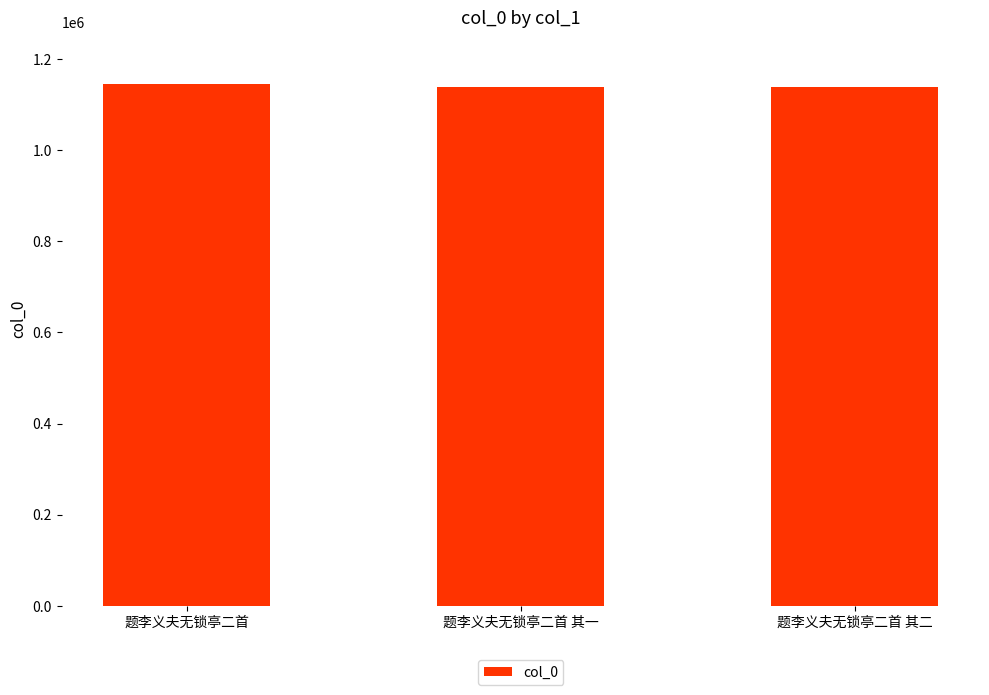

What is the minimum value shown in the chart?

1138783